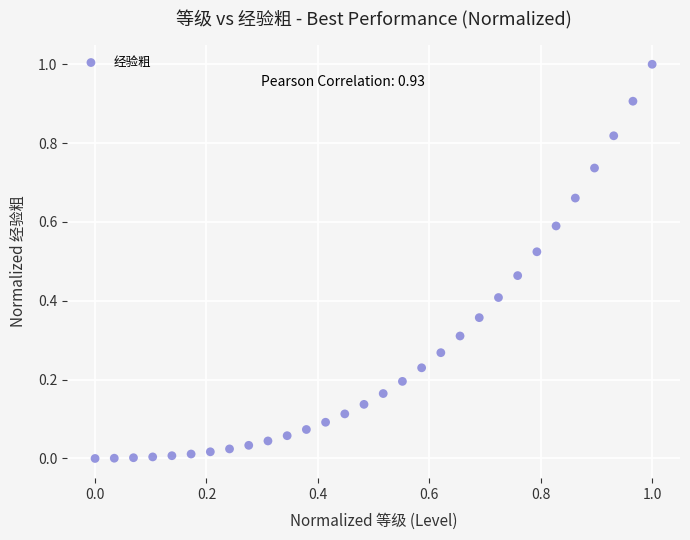

What is the range of X values (max minus min)?

1.0